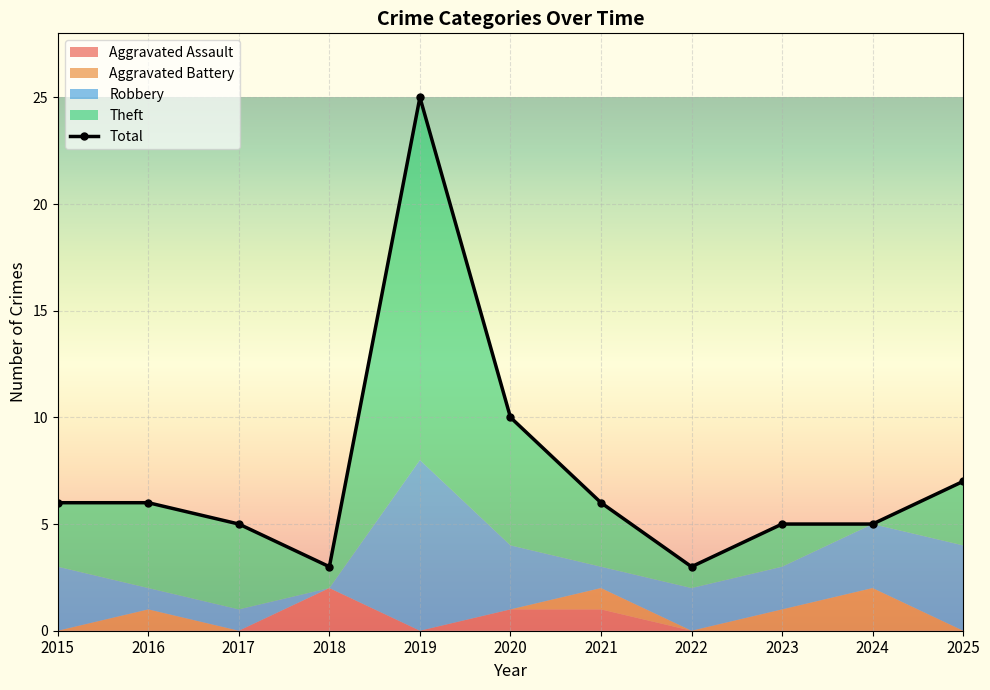

Reading left to right, list all the values displayed in this chart.

Aggravated Assault: 2015=0	2016=0	2017=0	2018=2	2019=0	2020=1	2021=1	2022=0	2023=0	2024=0	2025=0
Aggravated Battery: 2015=0	2016=1	2017=0	2018=0	2019=0	2020=0	2021=1	2022=0	2023=1	2024=2	2025=0
Robbery: 2015=3	2016=1	2017=1	2018=0	2019=8	2020=3	2021=1	2022=2	2023=2	2024=3	2025=4
Theft: 2015=3	2016=4	2017=4	2018=1	2019=17	2020=6	2021=3	2022=1	2023=2	2024=0	2025=3
Total: 2015=6	2016=6	2017=5	2018=3	2019=25	2020=10	2021=6	2022=3	2023=5	2024=5	2025=7